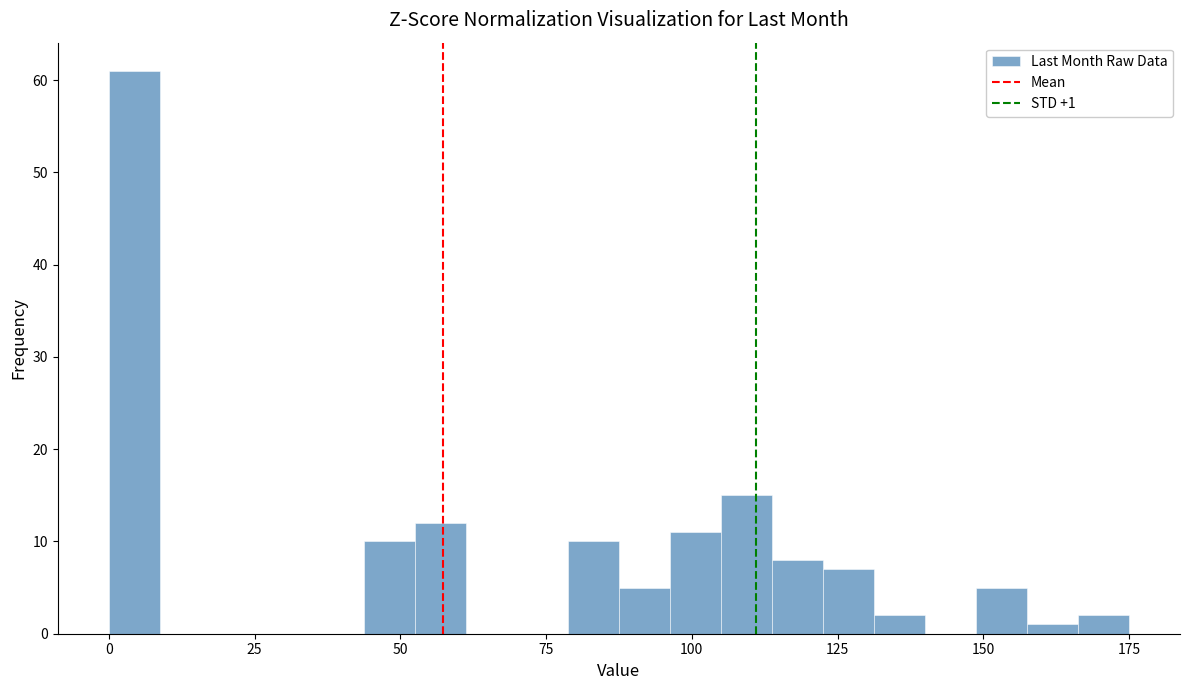

Read against the x-axis, roughly where is the centre of the tallest bar?

5